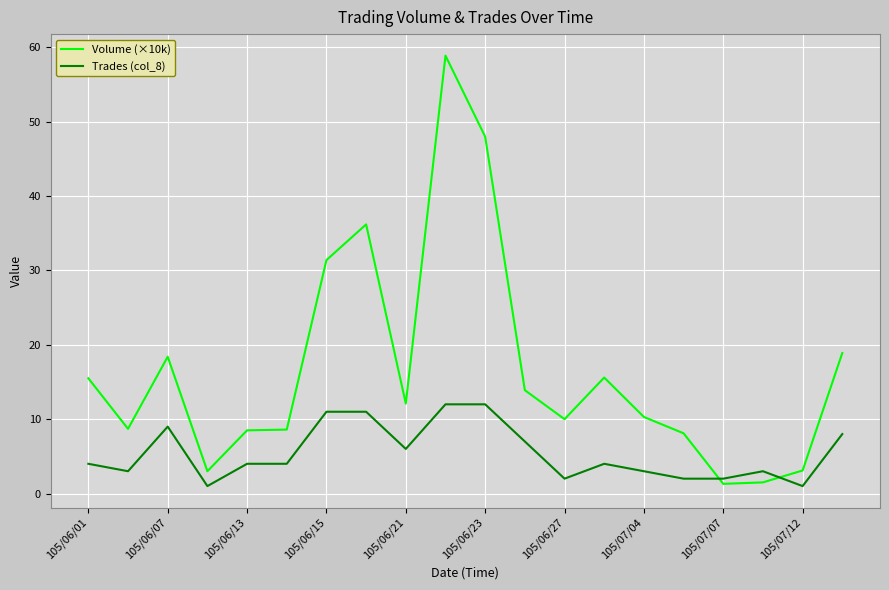

Rank the series by their maximum value, from highest to lowest.

Volume (×10k), Trades (col_8)